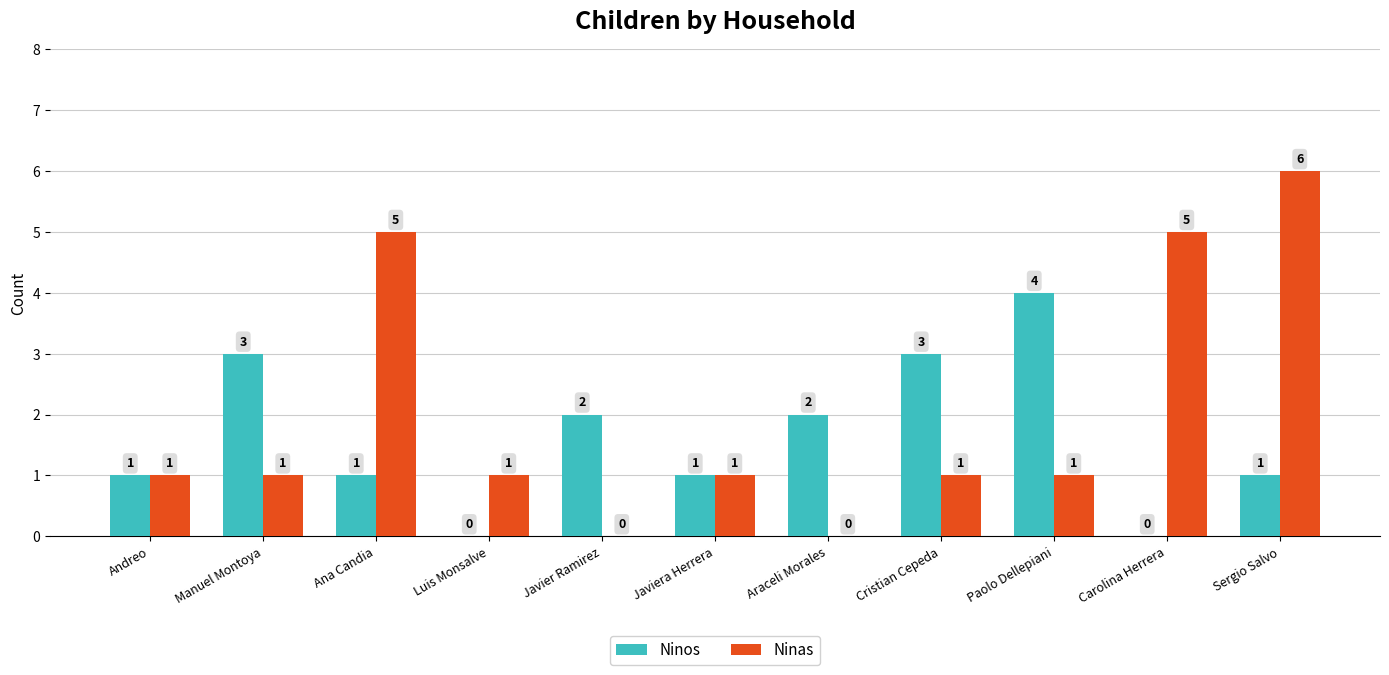

Which series changed the most between Ana Candia and Paolo Dellepiani?

Ninas